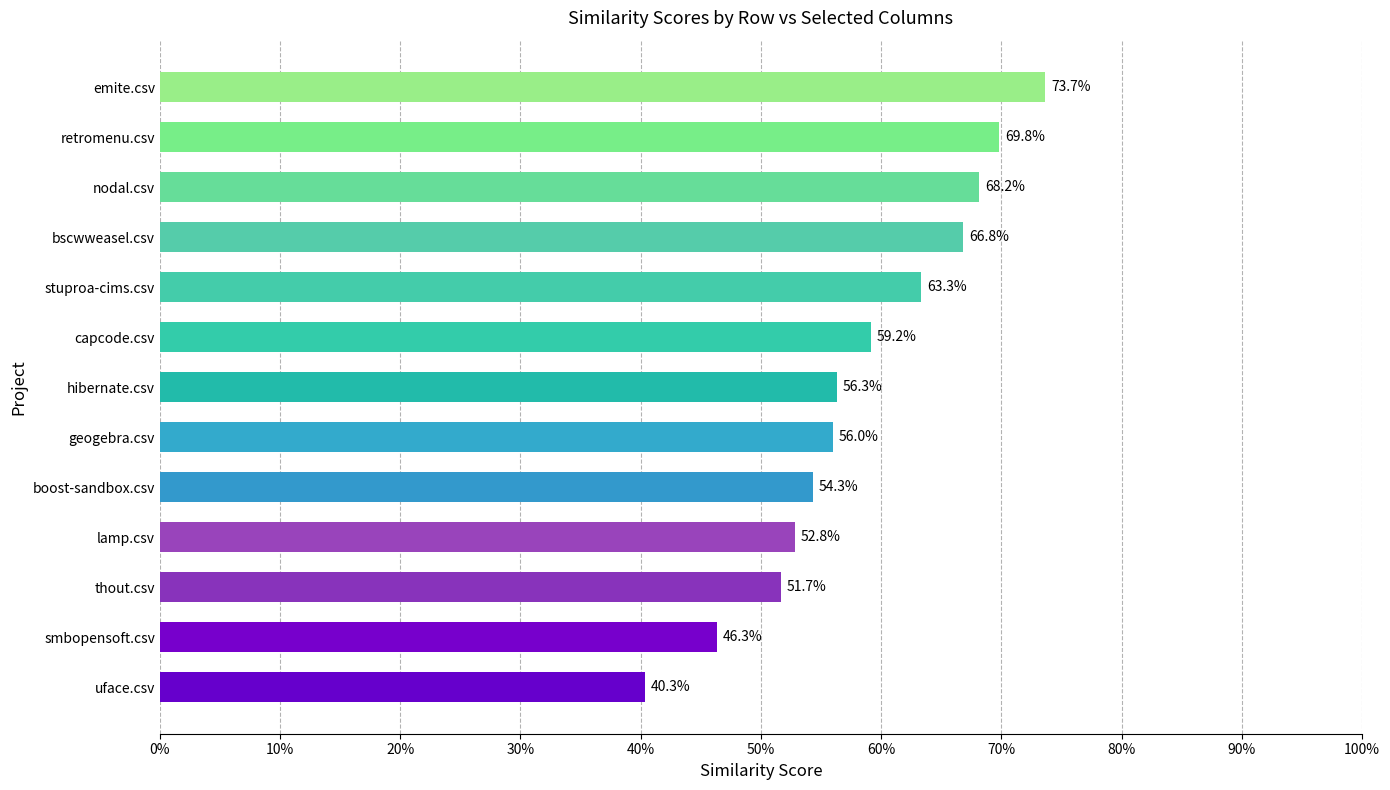

Does the chart contain any negative values?

No